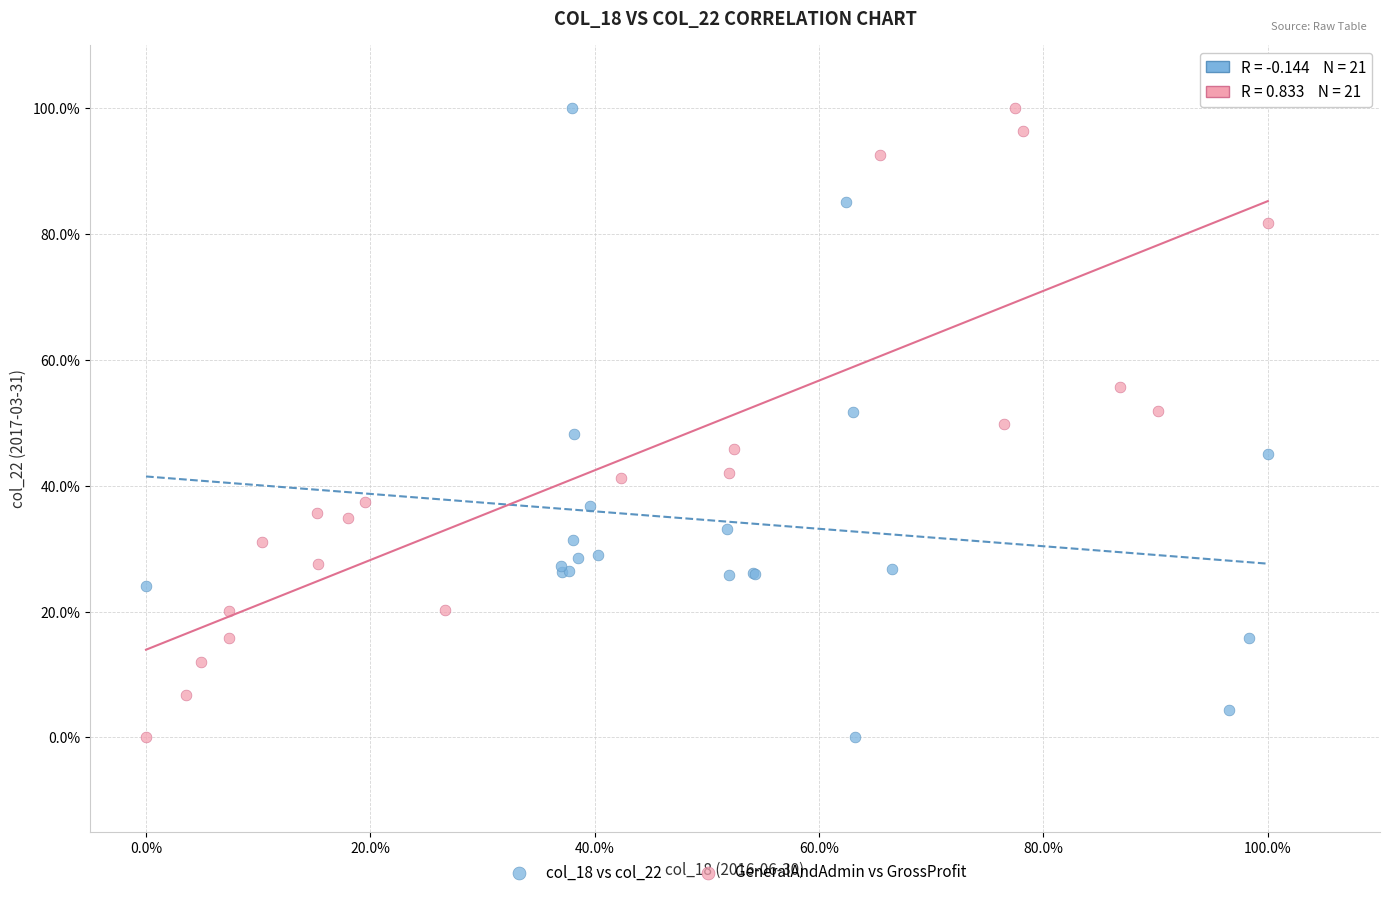

What are all the series names shown in the legend?

col_18 vs col_22, GeneralAndAdmin vs GrossProfit